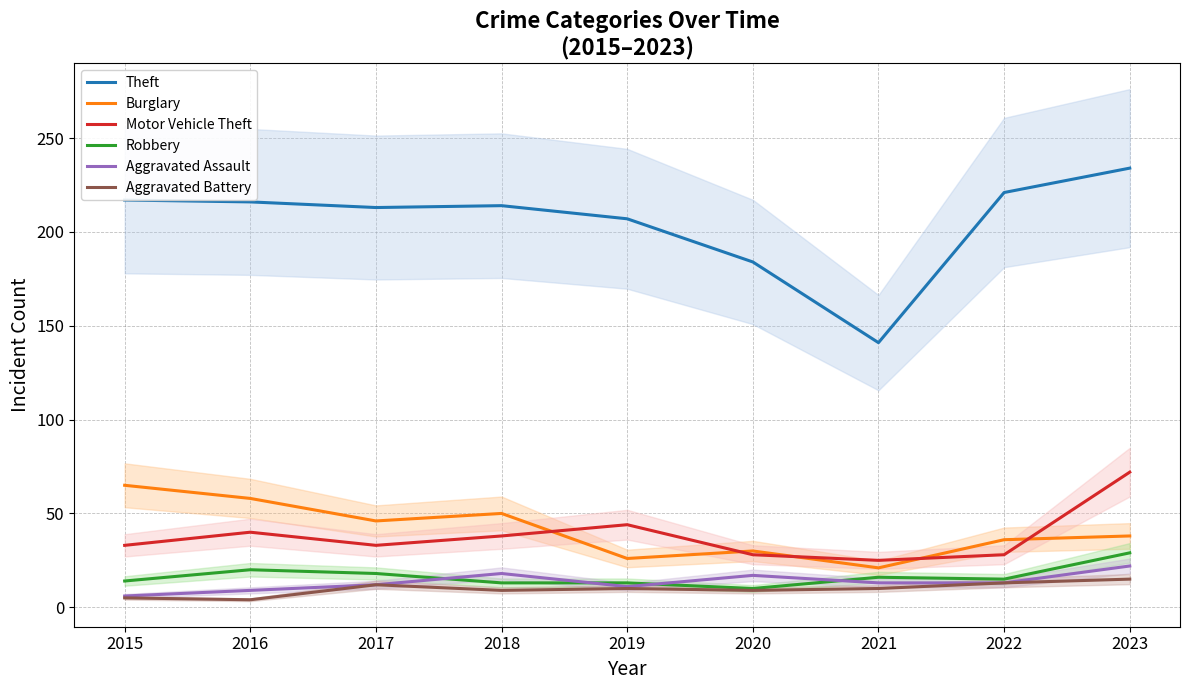

What is the difference between the maximum and second lowest values in the Aggravated Battery series?

10